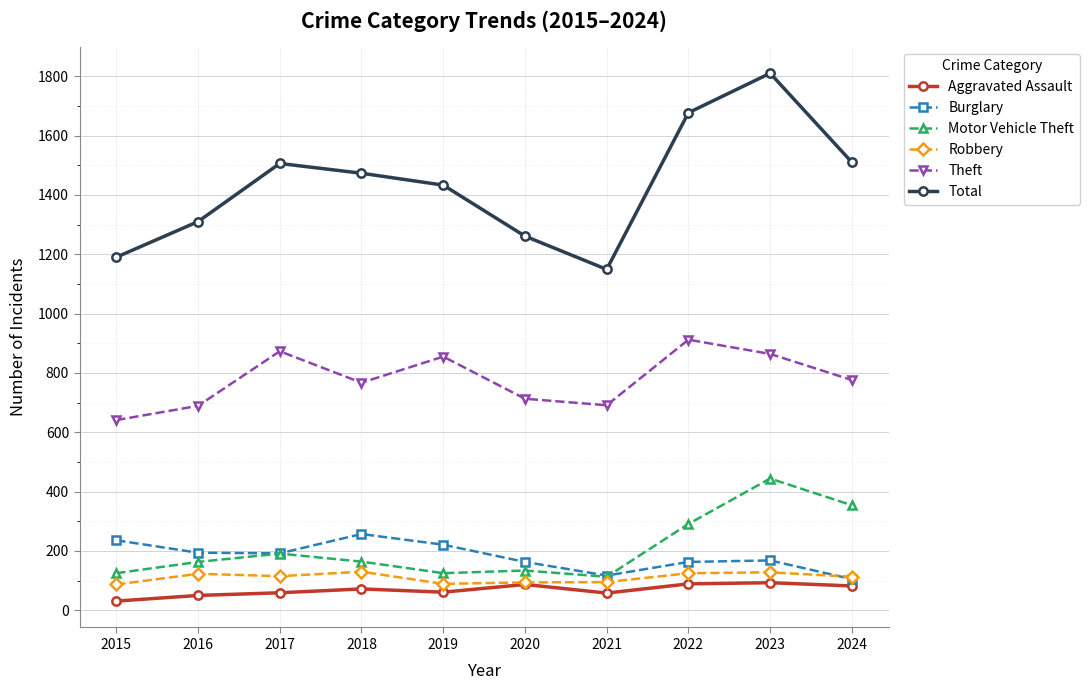

What are all the series names shown in the legend?

Aggravated Assault, Burglary, Motor Vehicle Theft, Robbery, Theft, Total